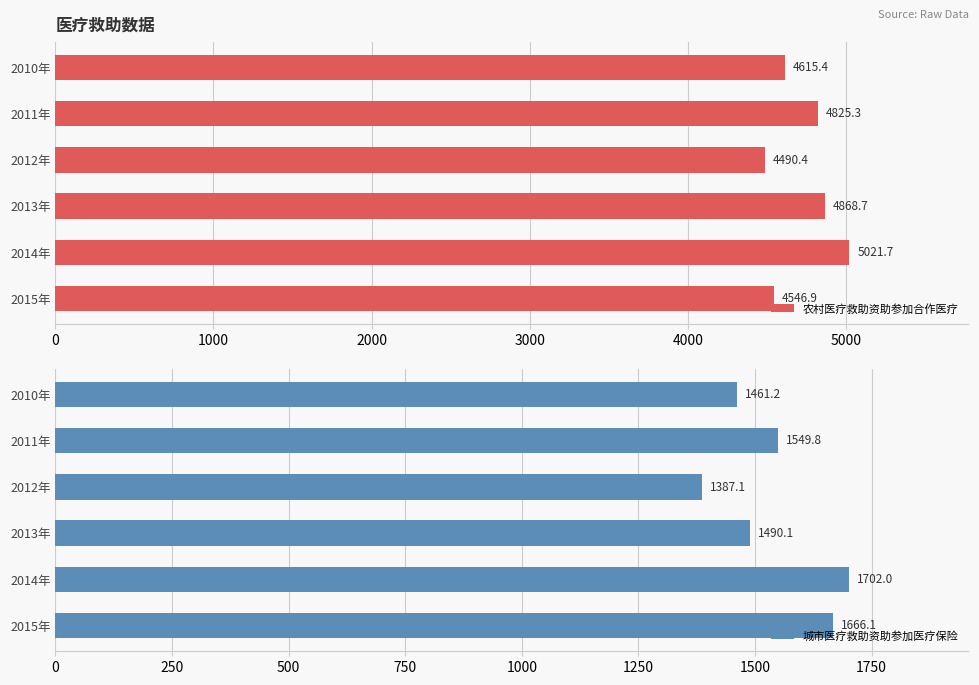

What is the difference between the maximum and minimum values in the 农村医疗救助资助参加合作医疗 series?

531.3